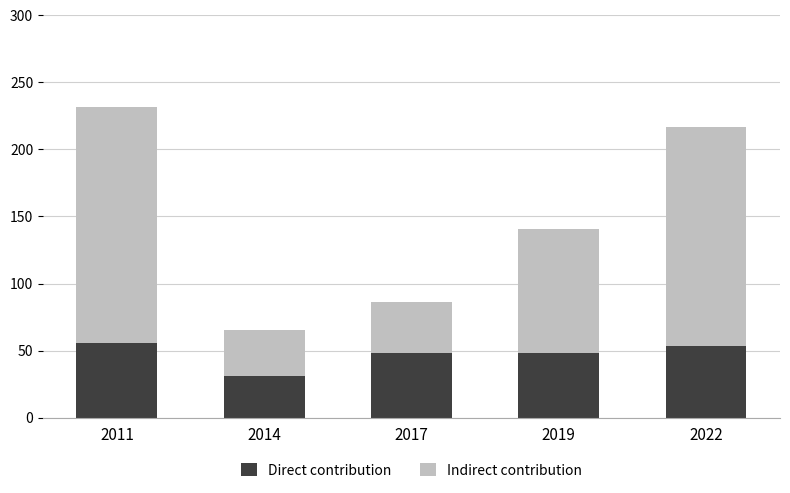

What is the total value across all series at 2019?

140.7